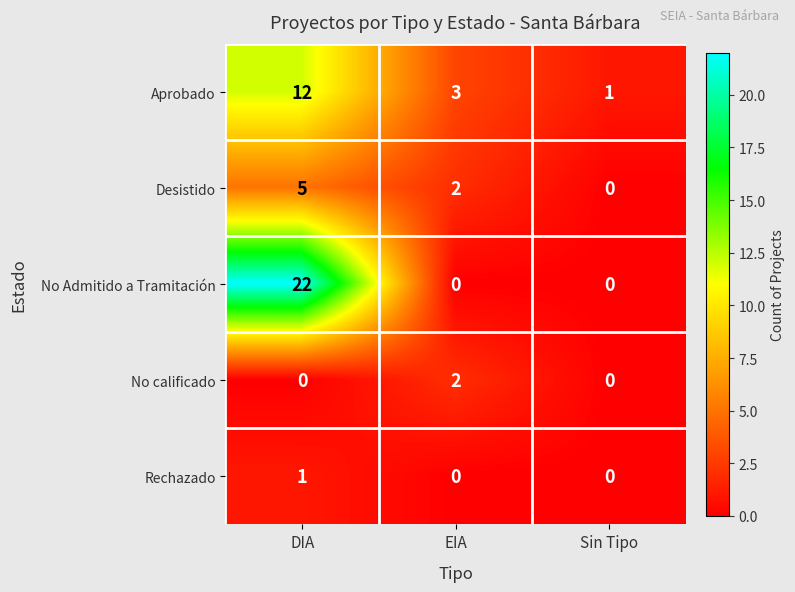

How many positive values does the No calificado series have?

1